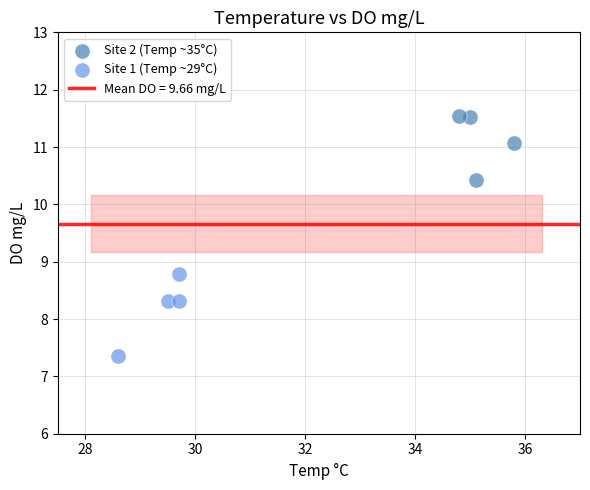

Which series reaches the maximum Y coordinate?

Site 2 (Temp ~35°C)